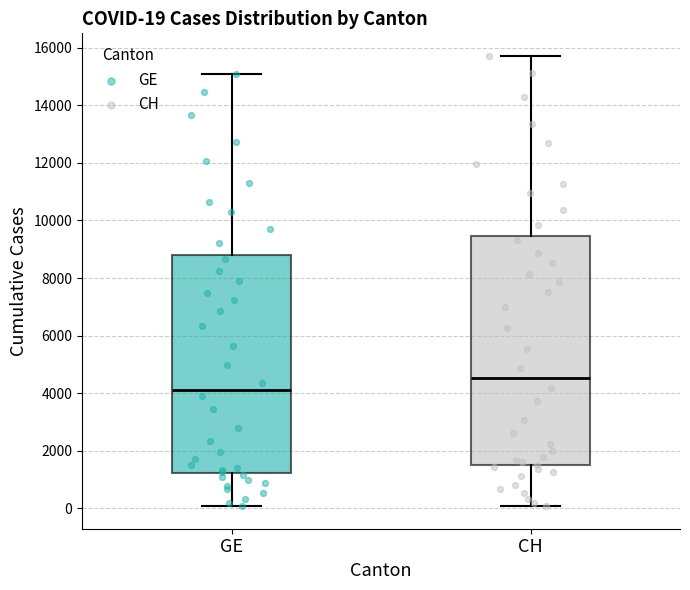

Which box's median line is the highest?

CH